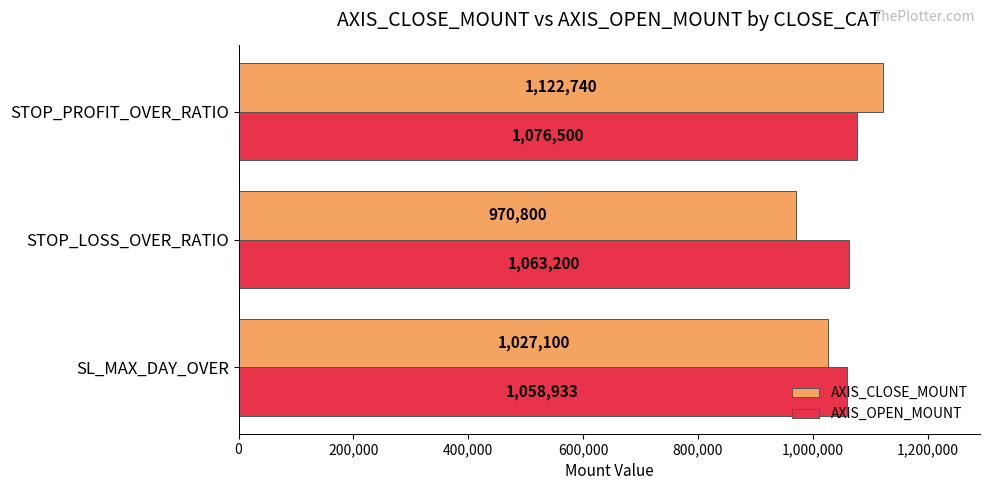

What are all the series names shown in the legend?

AXIS_CLOSE_MOUNT, AXIS_OPEN_MOUNT